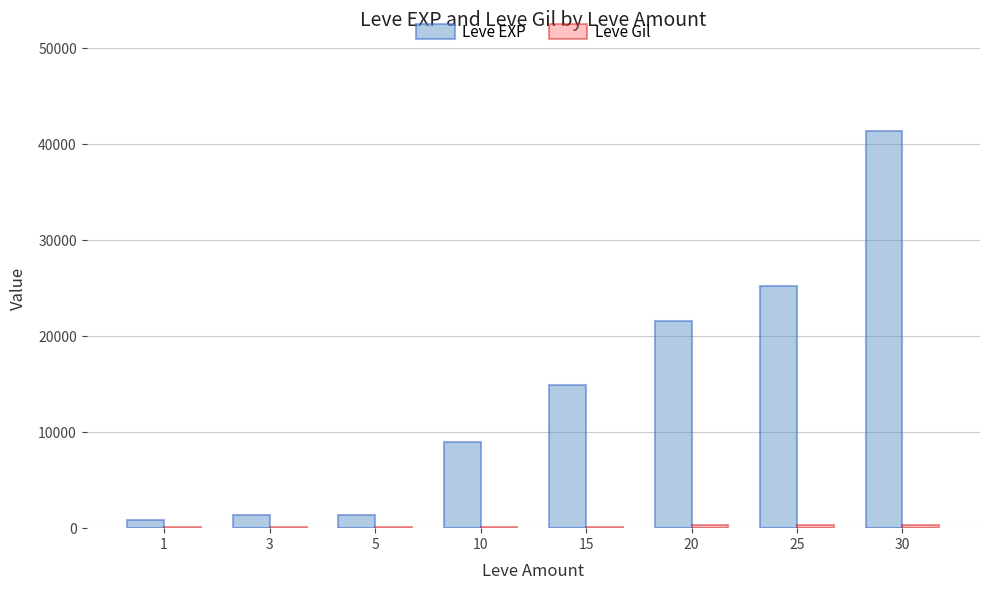

The value of Leve EXP at 30 is 41410. True or false?

True